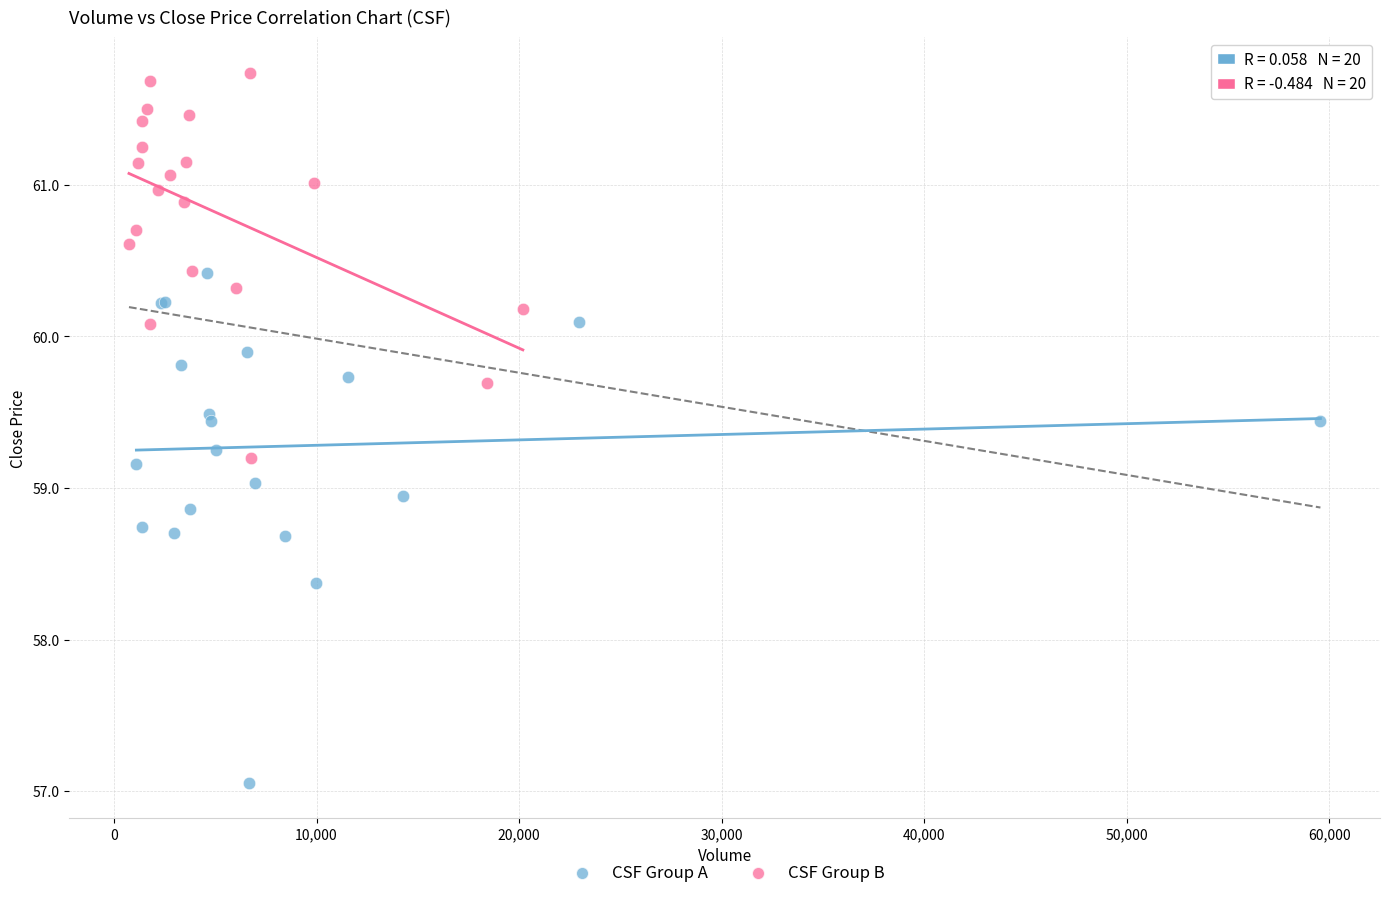

Which series has the widest spread of Y values?

CSF Group A